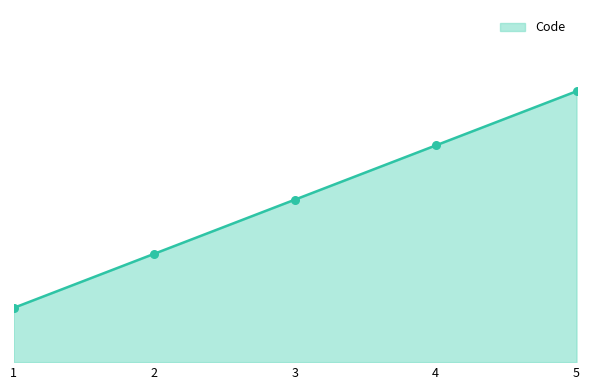

Approximately how many times larger is the value at 1 compared to 5?

0.2